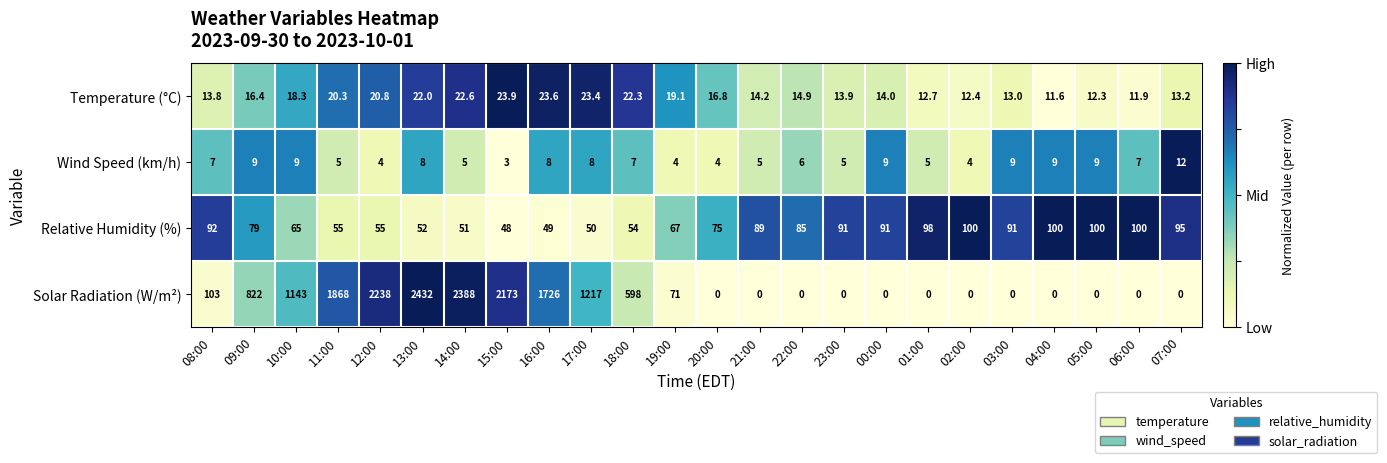

At how many categories does at least one series exceed 971?

8